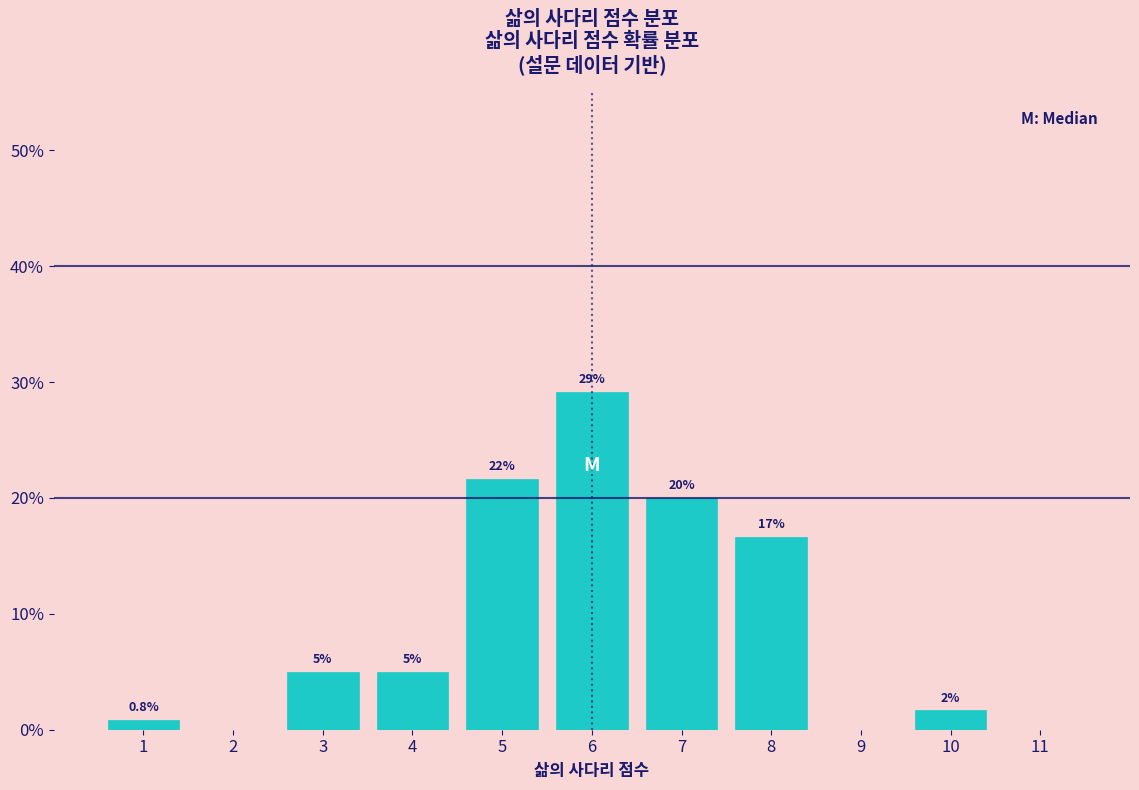

Over which range of the x-axis is the bar tallest?

5.5 to 6.5